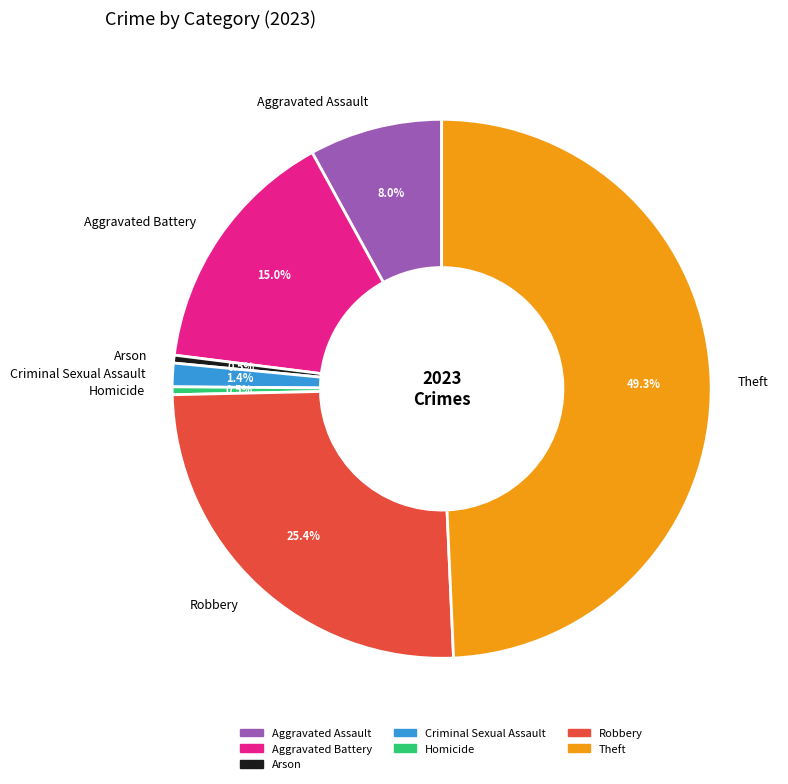

Is it true that Theft is 59% of the pie?

False